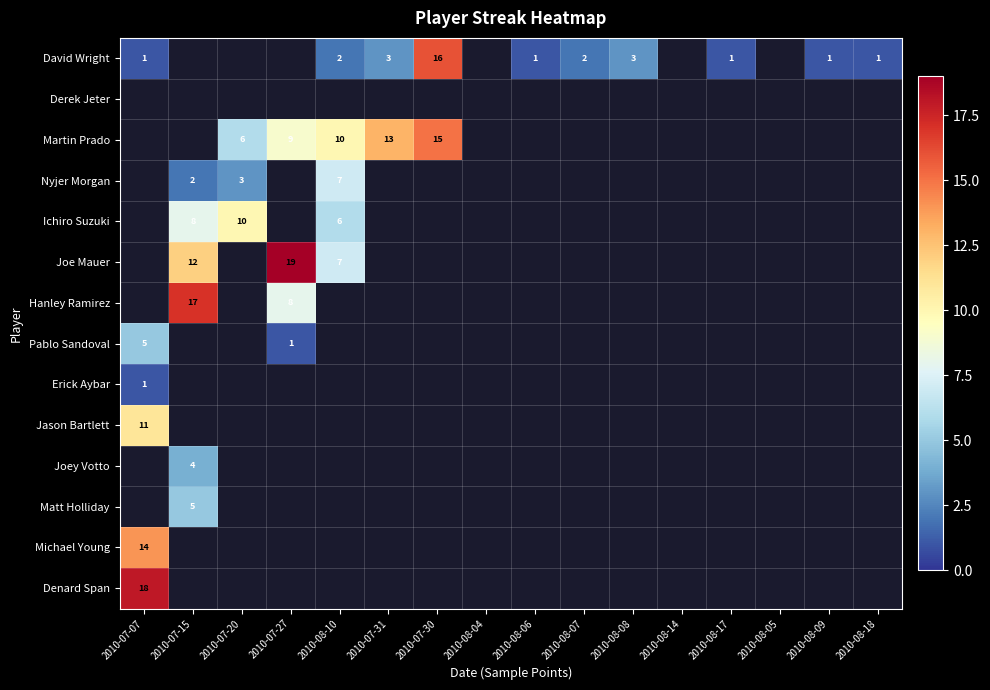

Which has a higher value, 2010-08-08 or 2010-08-09?

2010-08-08